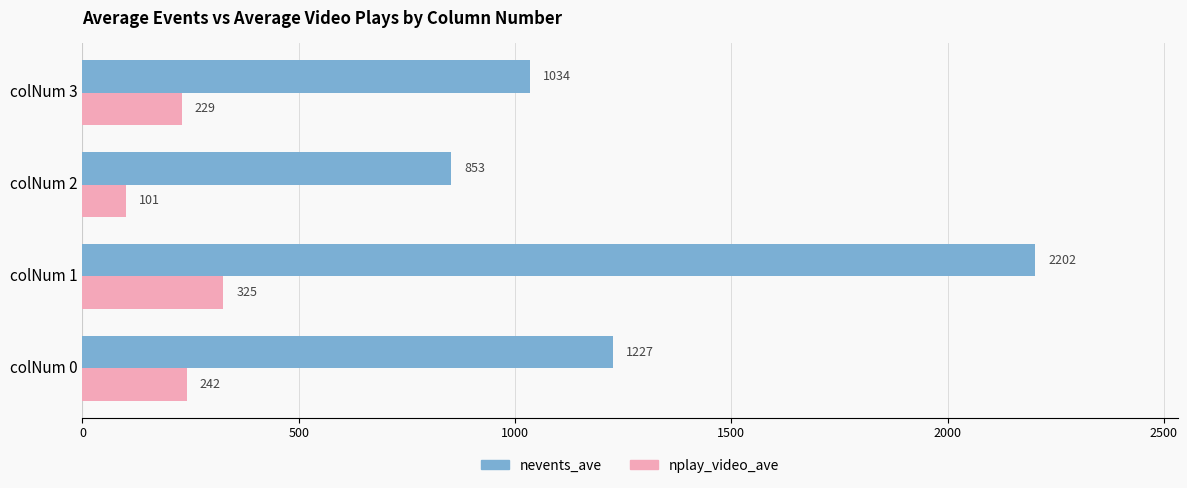

Rank the series by their maximum value, from lowest to highest.

nplay_video_ave, nevents_ave